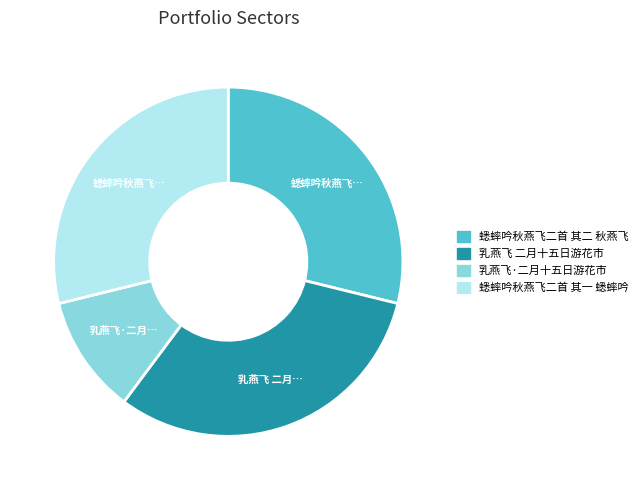

Count the number of slices in the pie.

4